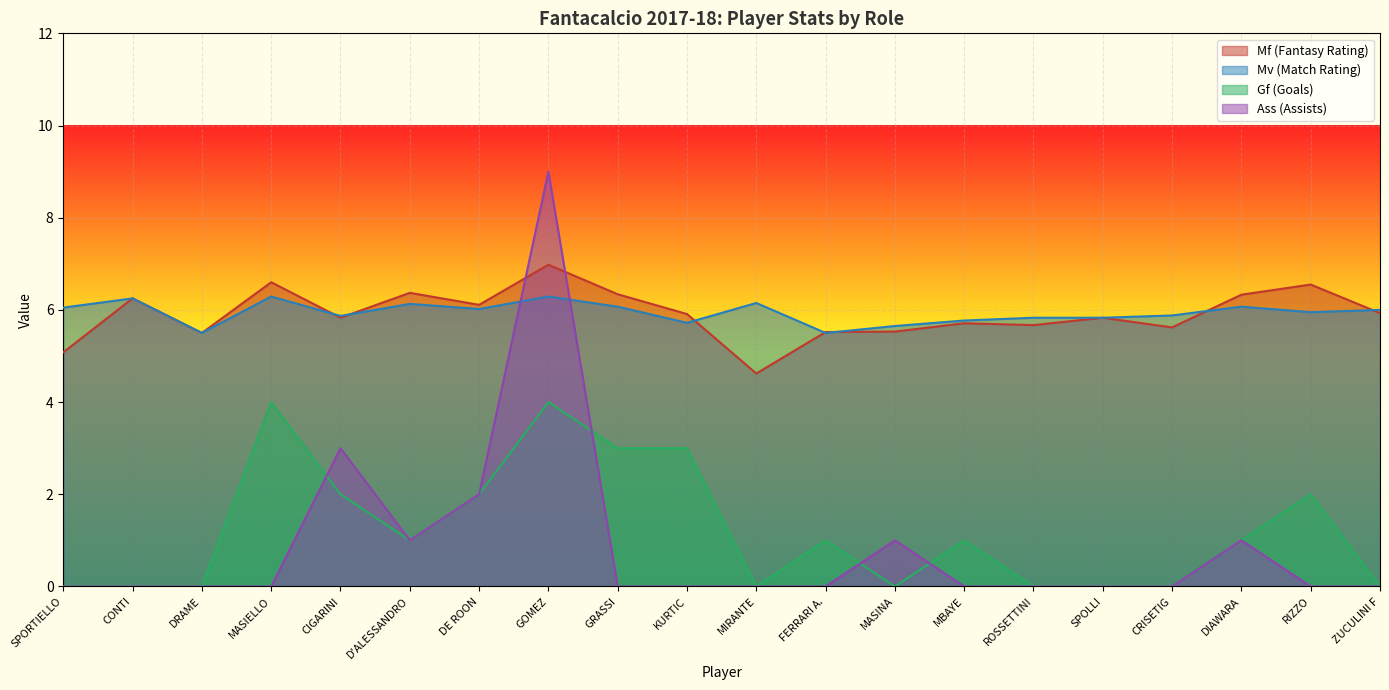

Which series has the largest total across all categories?

Mv (Match Rating)